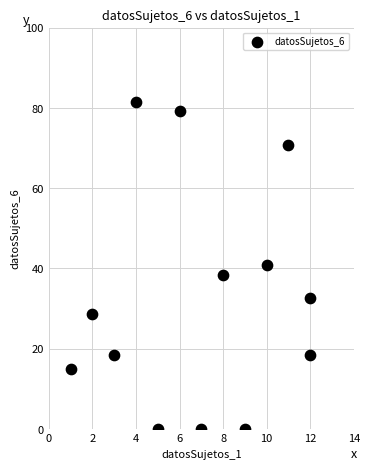

What is the range of Y values (max minus min)?

81.5